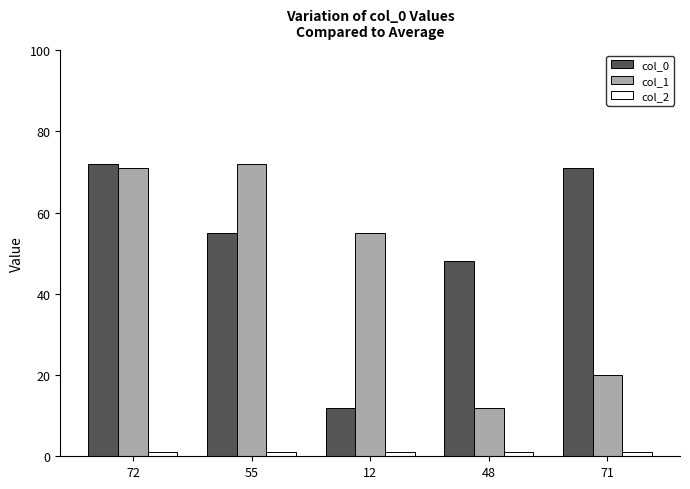

The col_1 series shows 12 at 48. True or false?

True